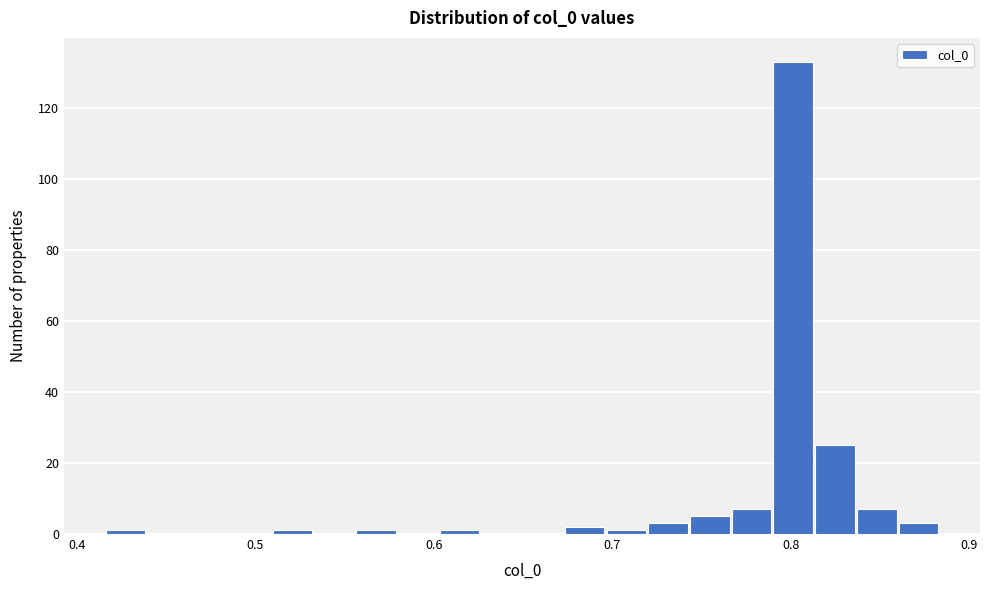

Around what value on the x-axis is the tallest bar? Give the approximate position of its centre, as read against the axis.

0.80